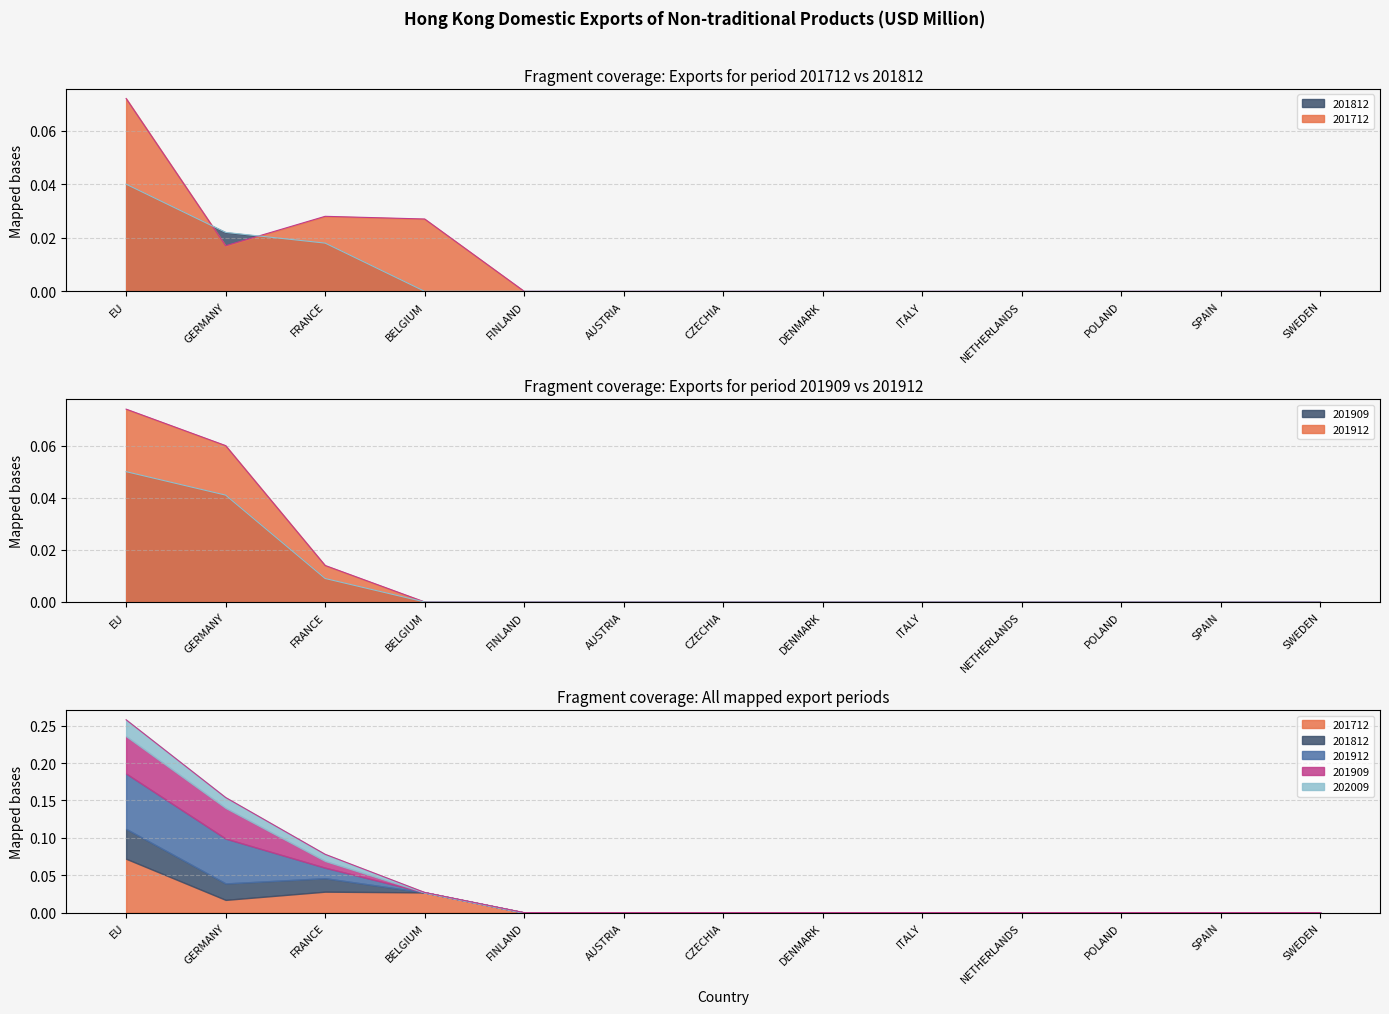

Between DENMARK and EU, which is larger?

EU